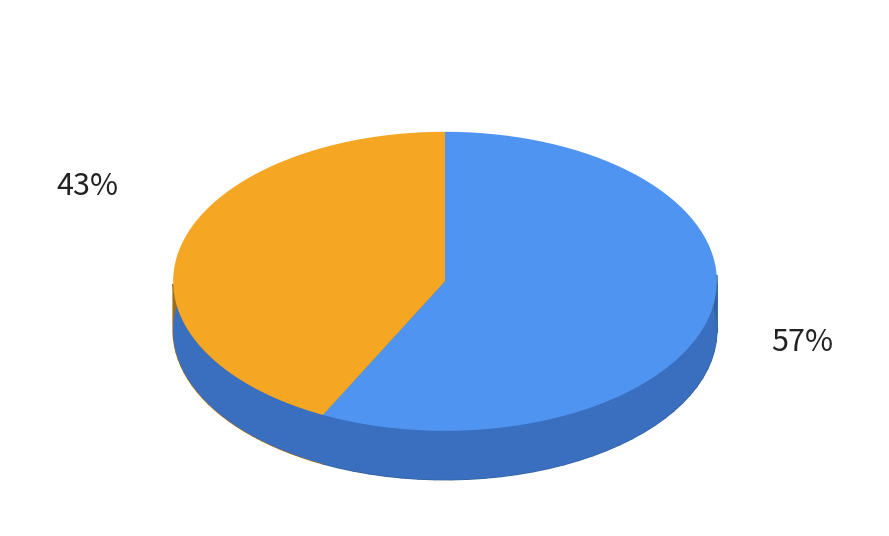

Is it true that 雨中花·亚卑西尼亚既败，亚王出走矣 is 43% of the pie?

True